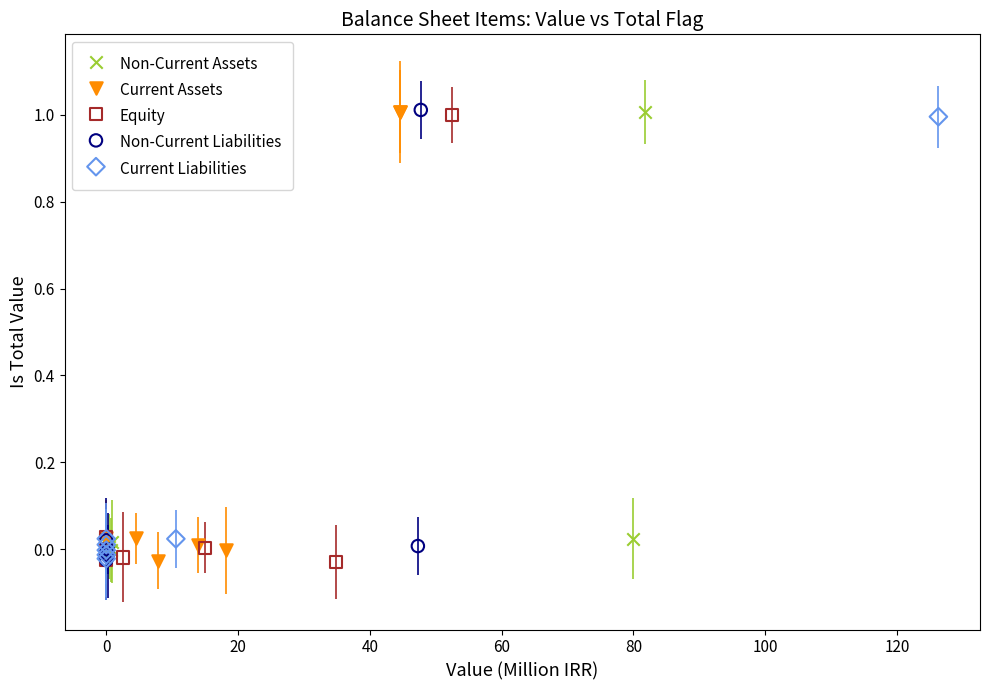

What are all the series names shown in the legend?

Non-Current Assets, Current Assets, Equity, Non-Current Liabilities, Current Liabilities